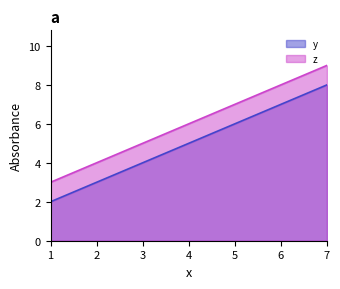

At which label is z closest to 6?

4